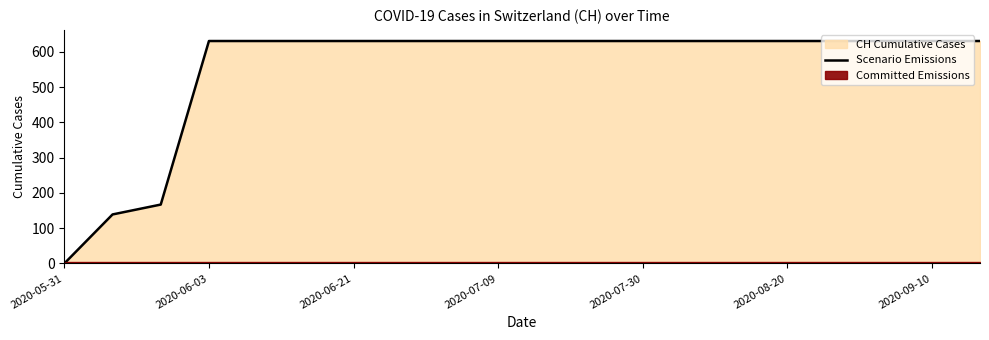

At which label does Scenario Emissions reach its minimum?

2020-05-31